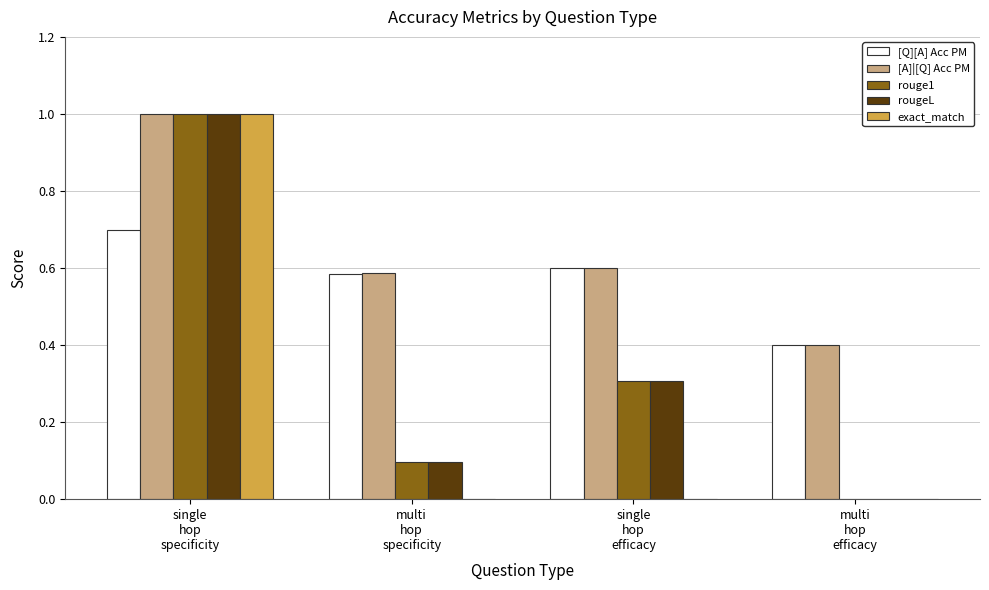

The value of exact_match at single
hop
efficacy is -0.5. True or false?

False